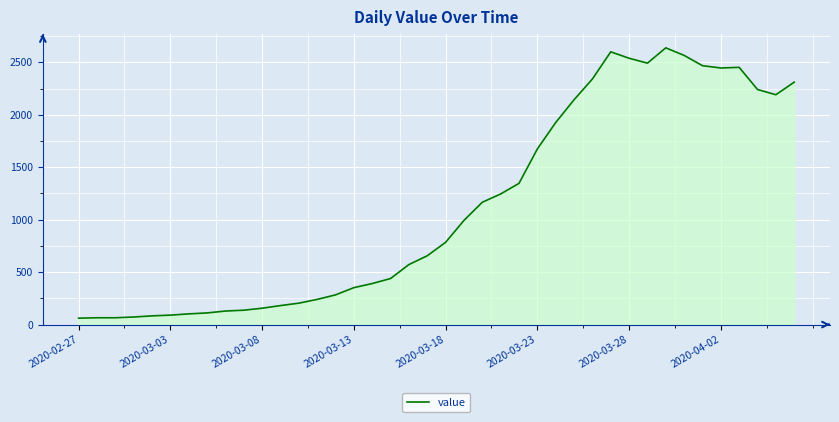

What is the greatest value displayed?

2638